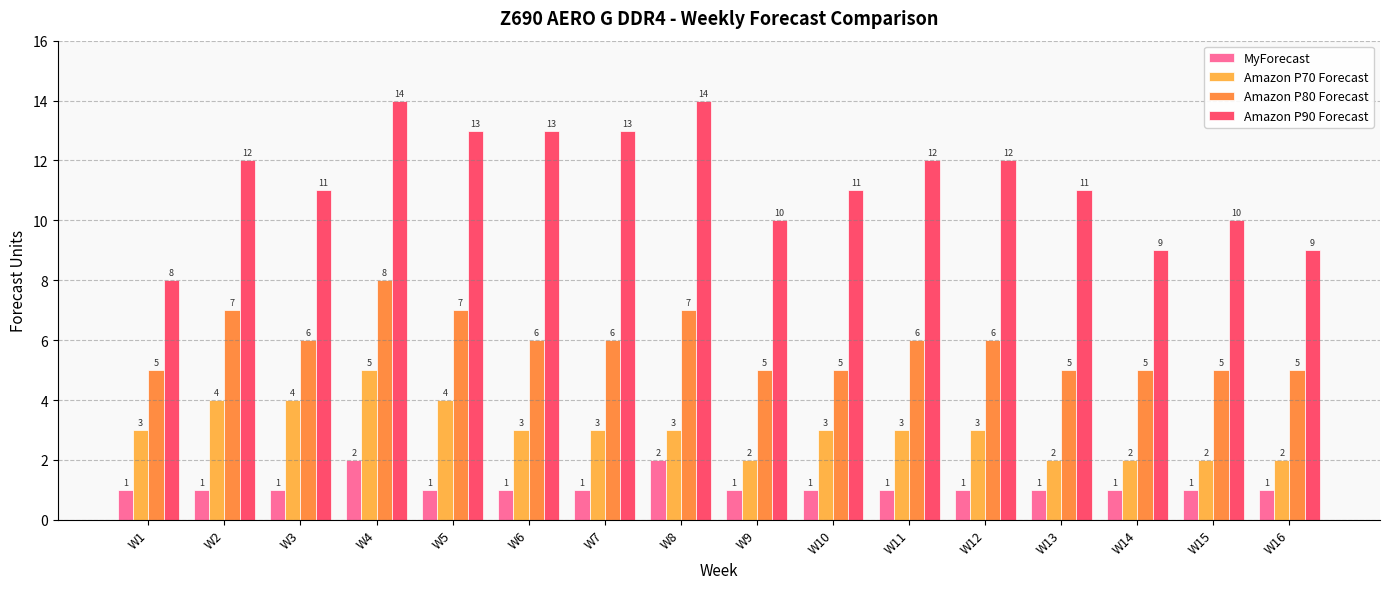

Are the bars grouped side by side (vs. stacked)?

Yes